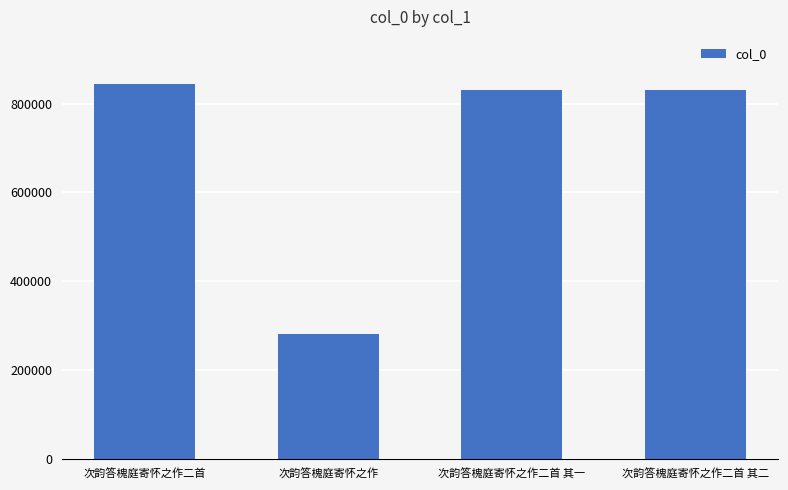

Which label corresponds to the smallest value in the chart?

次韵答槐庭寄怀之作